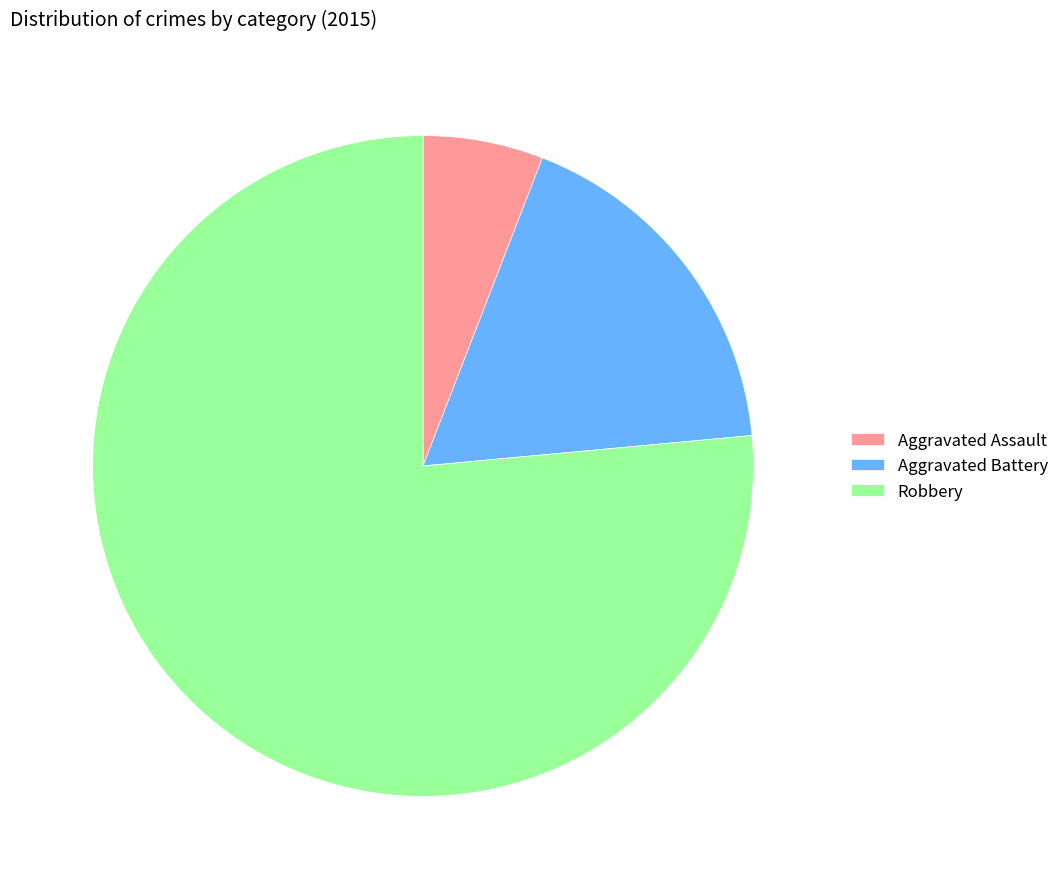

Combined, do Robbery and Aggravated Assault account for over 50%?

Yes